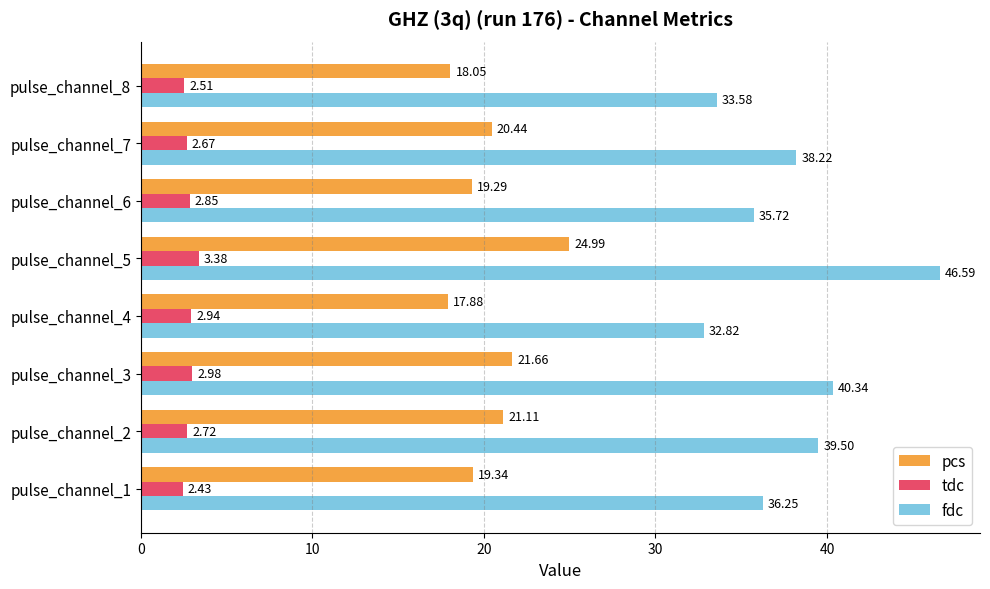

What is the difference between the fdc values at pulse_channel_3 and pulse_channel_6?

4.6